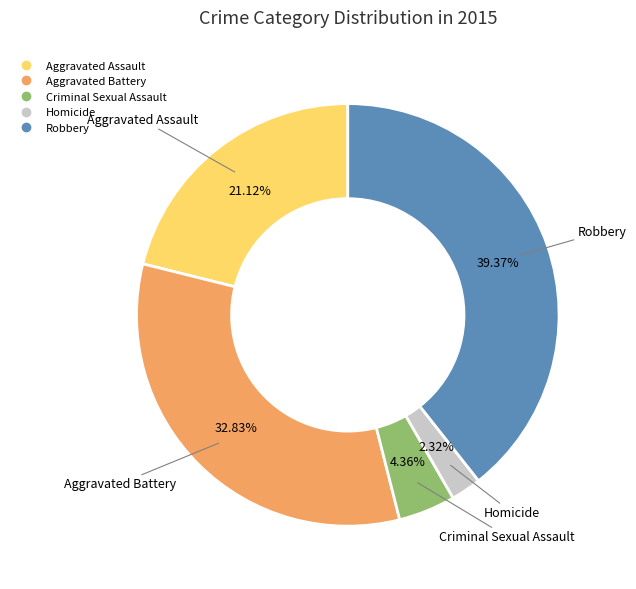

Is it true that Criminal Sexual Assault is 12% of the pie?

False